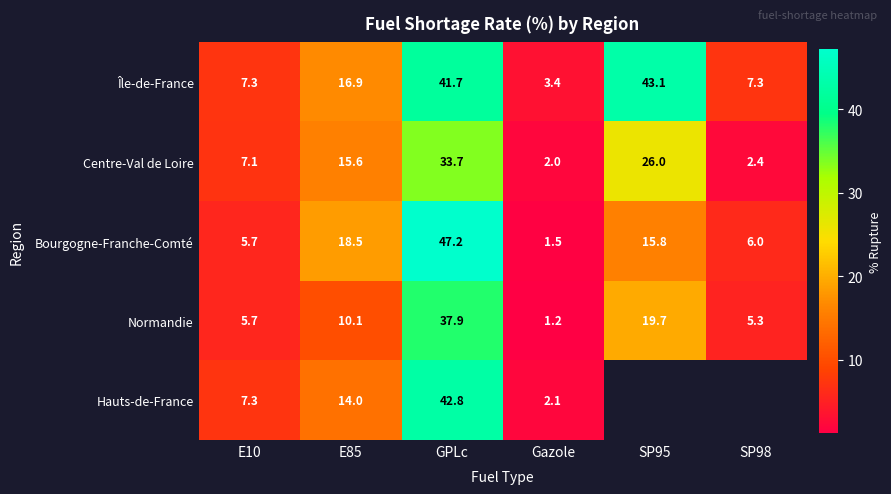

What is the total value across all series at E10?

33.1